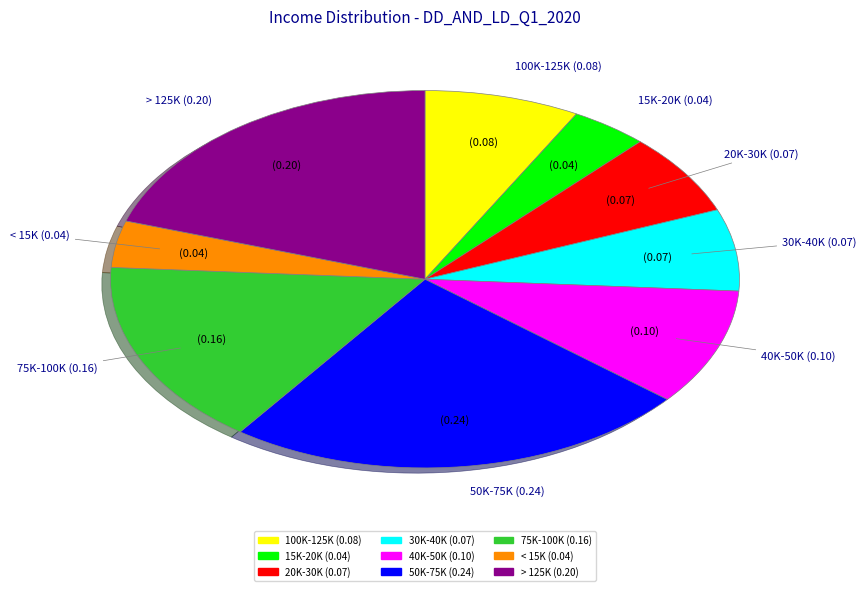

Is the sum of 15K-20K and < 15K greater than half?

No